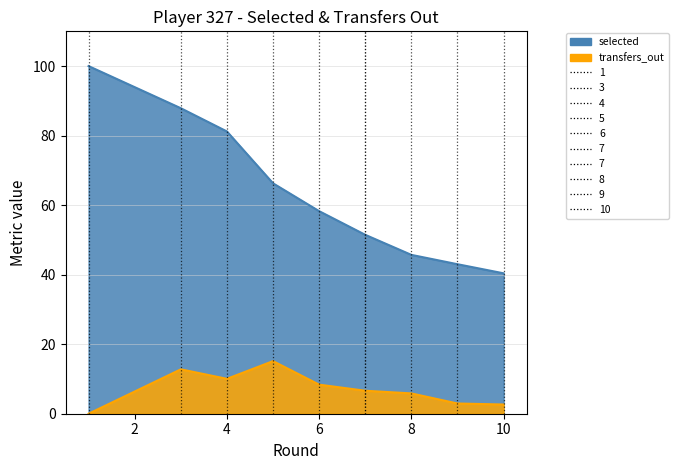

How many values in the selected series exceed 58?

5